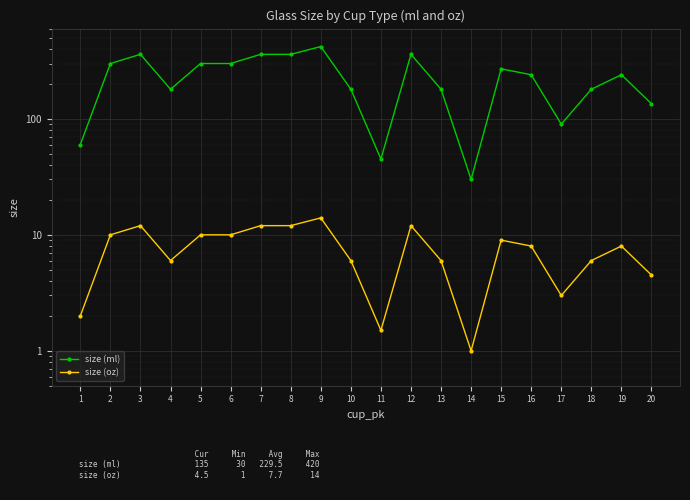

True or false: size (oz) has a value of 6.0 at 4.

True